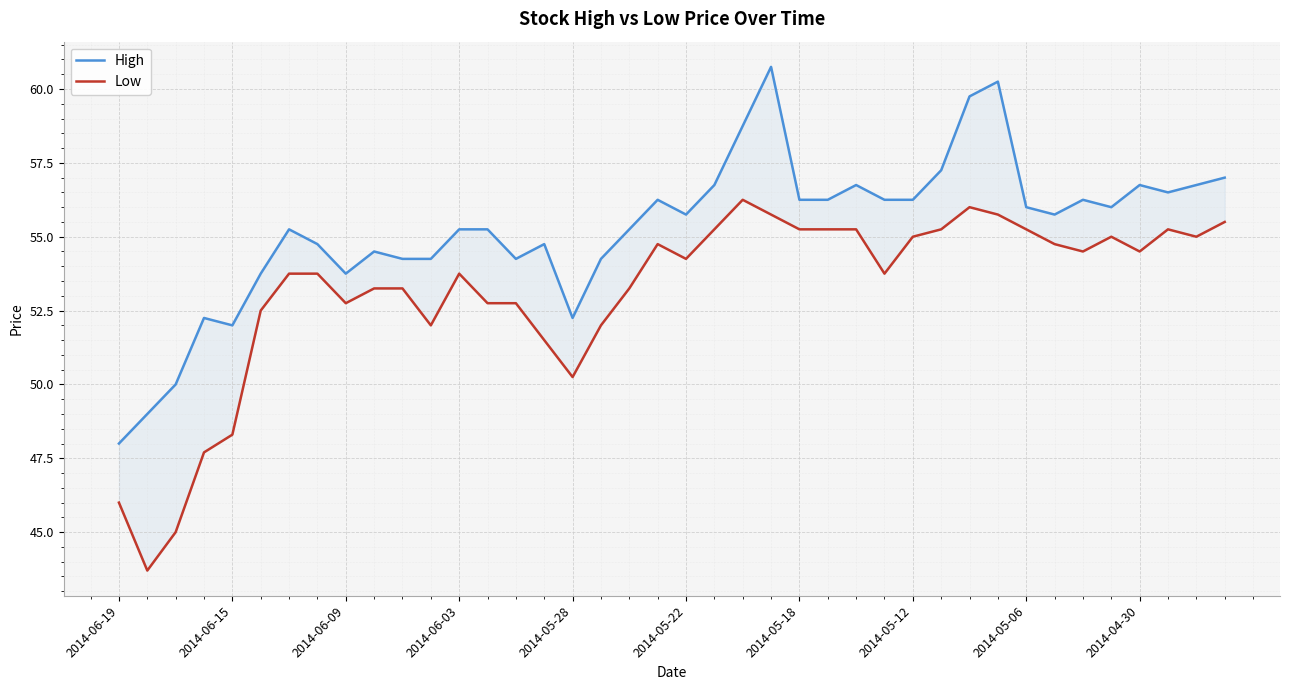

What is the highest value of the Low series?

56.2